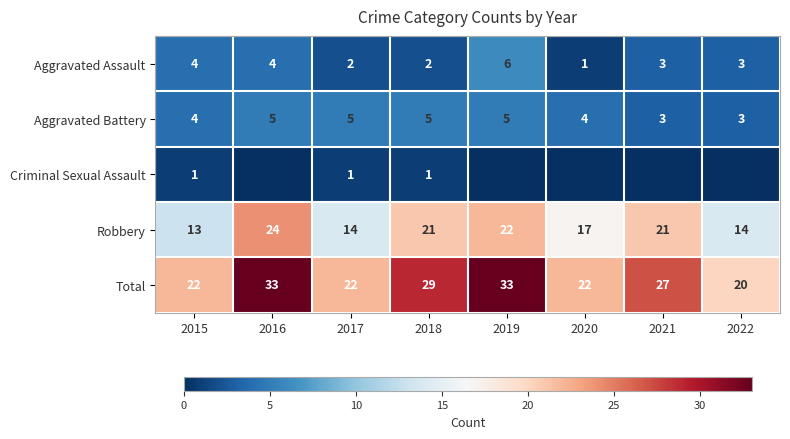

What is the highest value of the Total series?

33